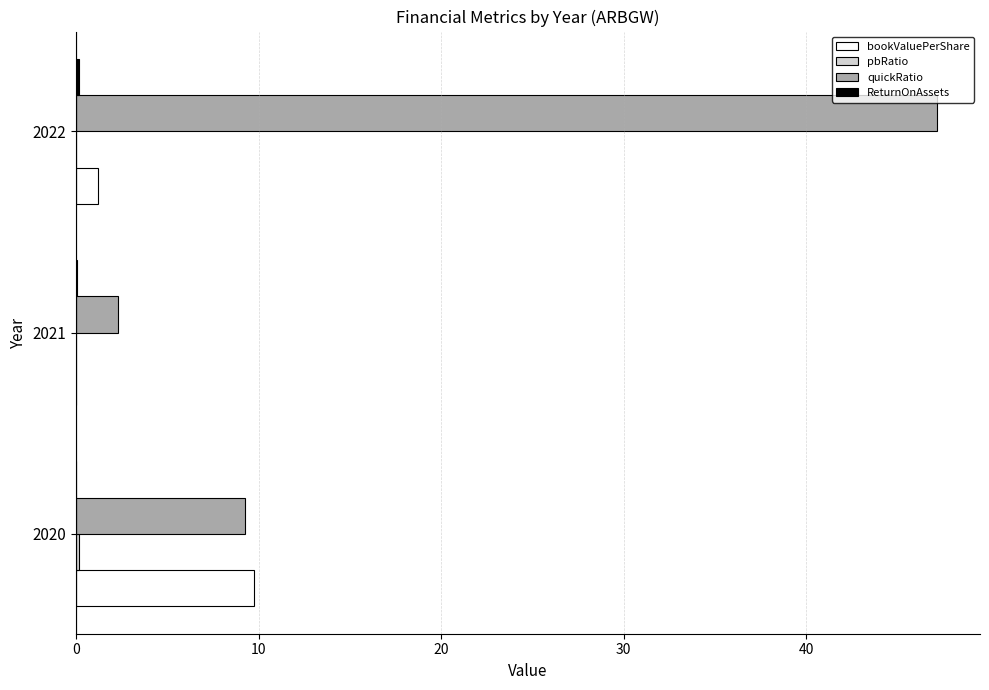

Is it true that quickRatio equals 2.3 at 2021?

True